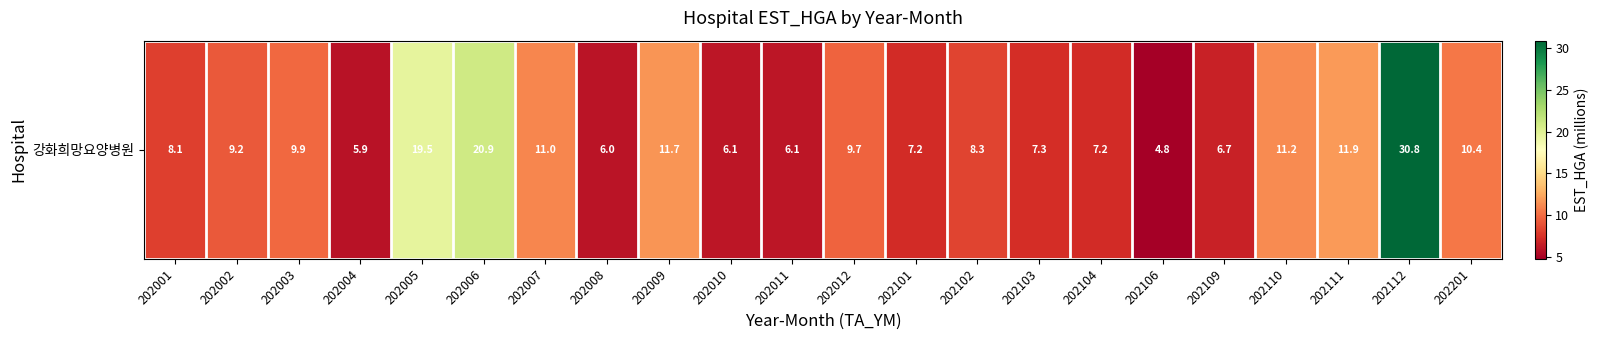

What is the change in value from 202008 to 202103?

+1.3